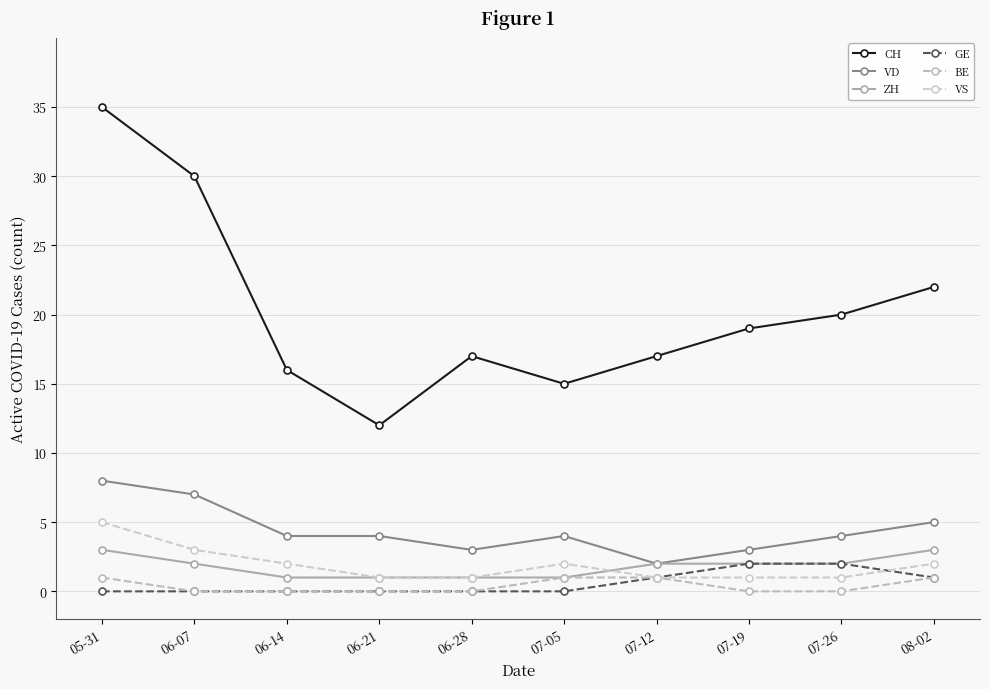

What is the difference between the second highest and minimum values in the BE series?

1